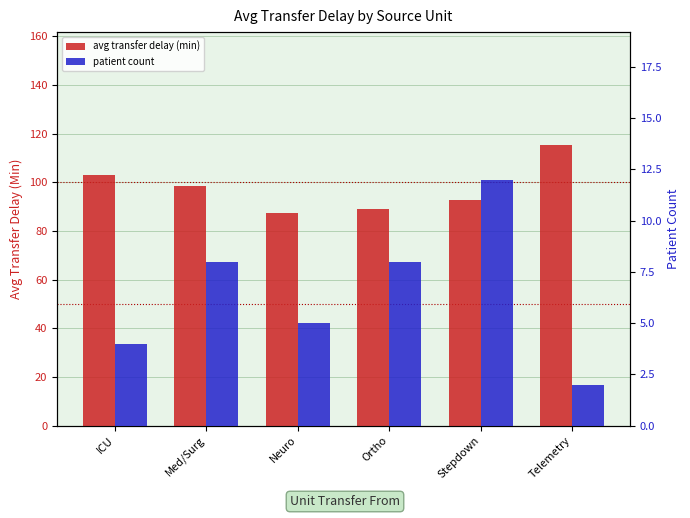

What is the smallest value displayed?

2.0